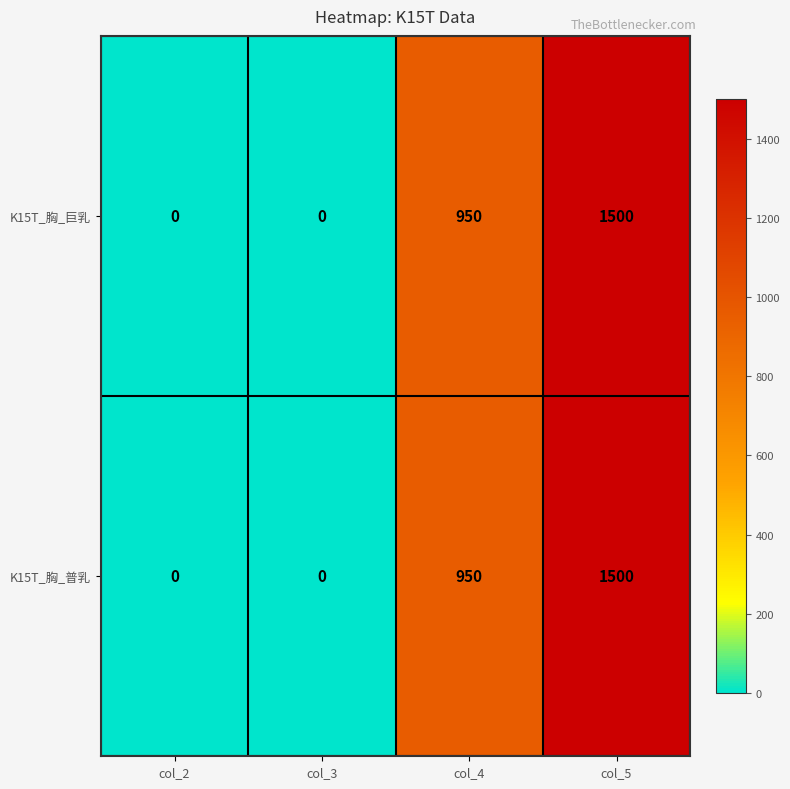

Is it true that K15T_胸_普乳 equals 950 at col_4?

True